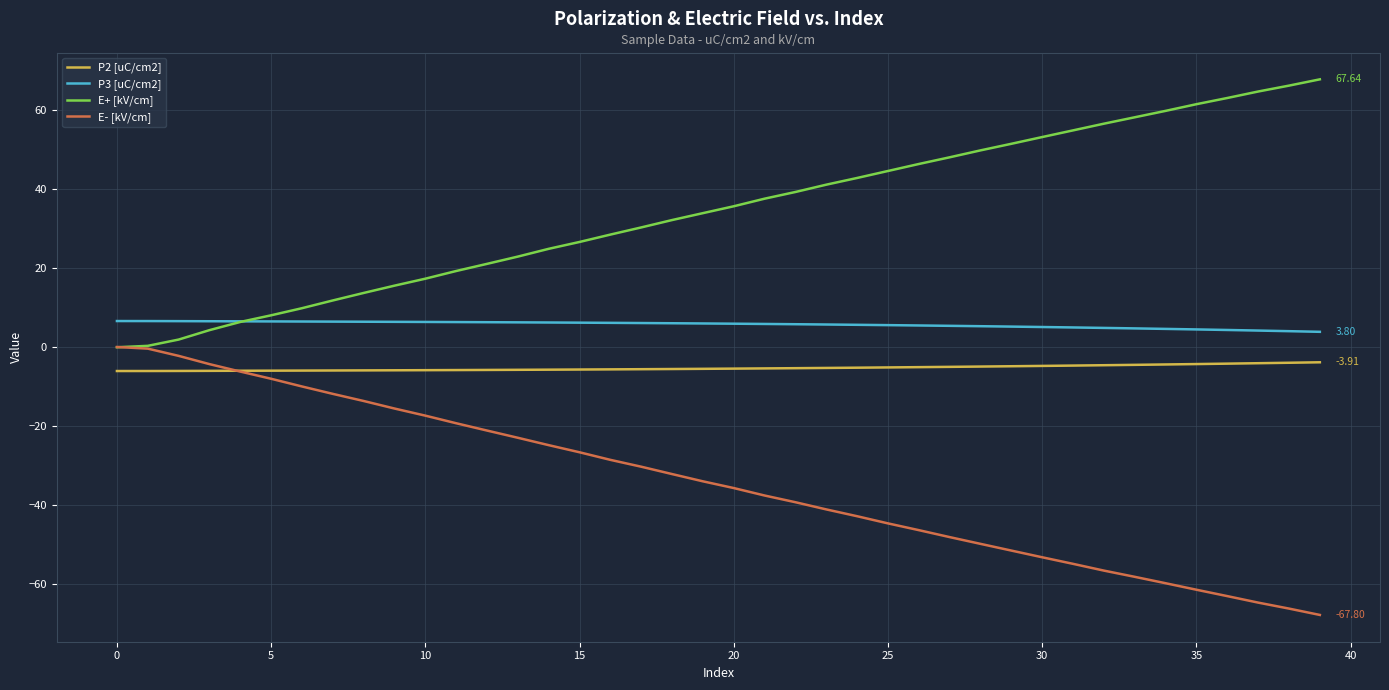

True or false: P2 [uC/cm2] and E+ [kV/cm] cross at least once.

False